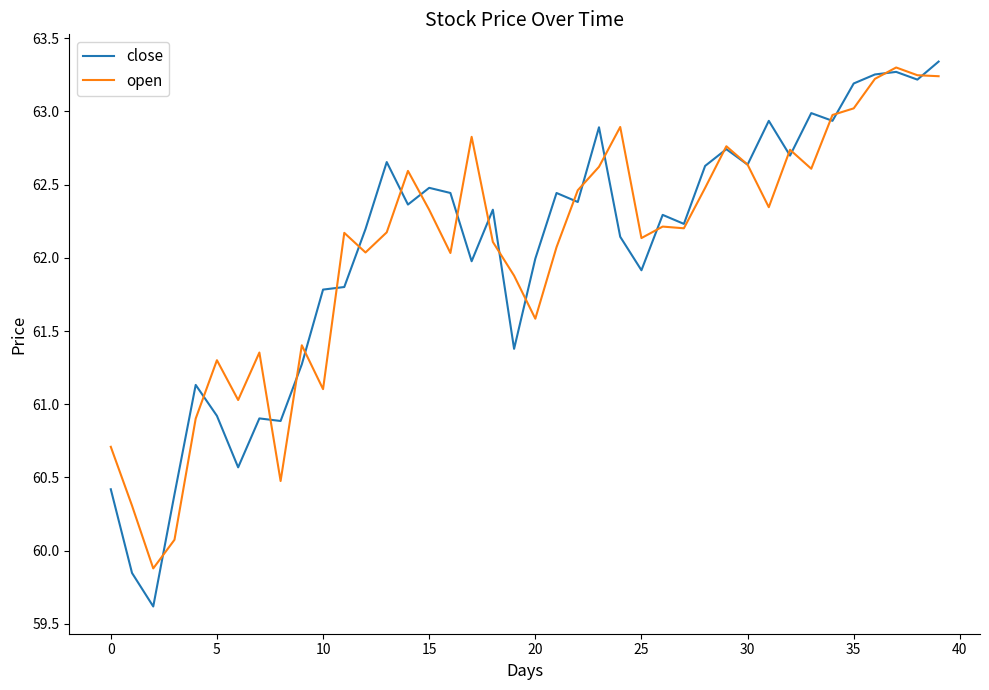

Which series has the widest spread of values?

close